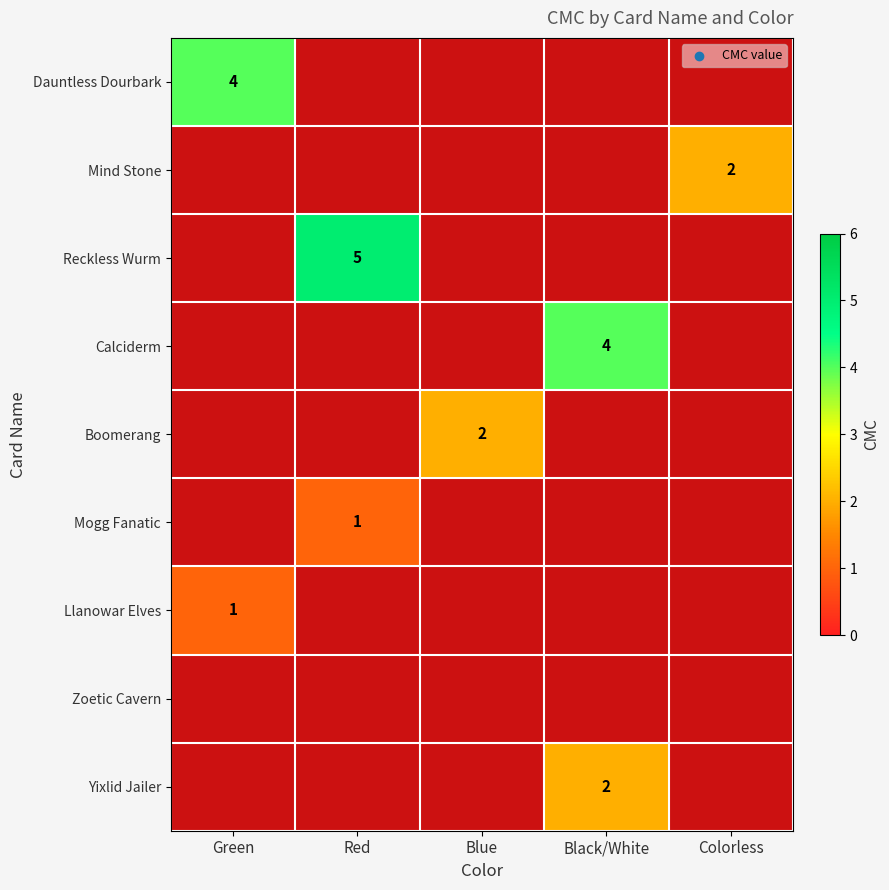

What is the smallest value displayed?

1.0